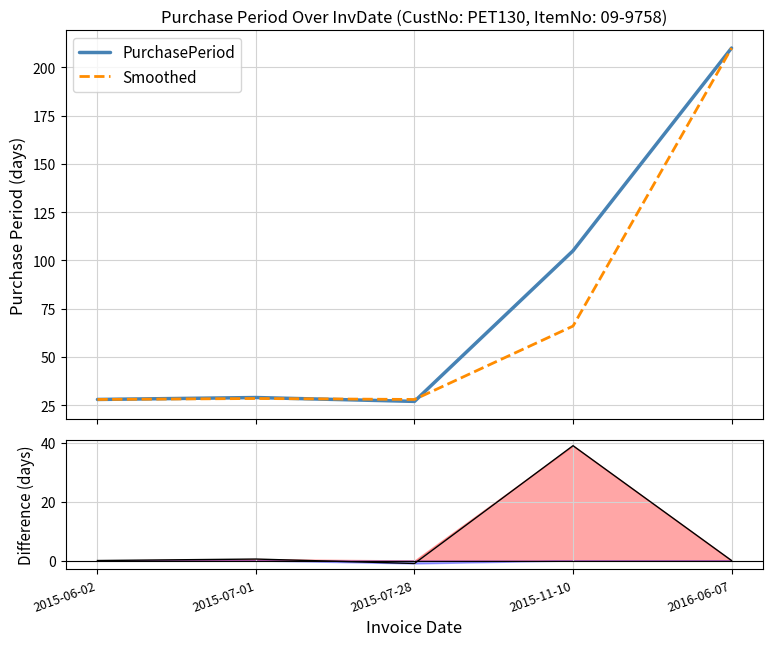

At which label is PurchasePeriod closest to 118?

2015-11-10